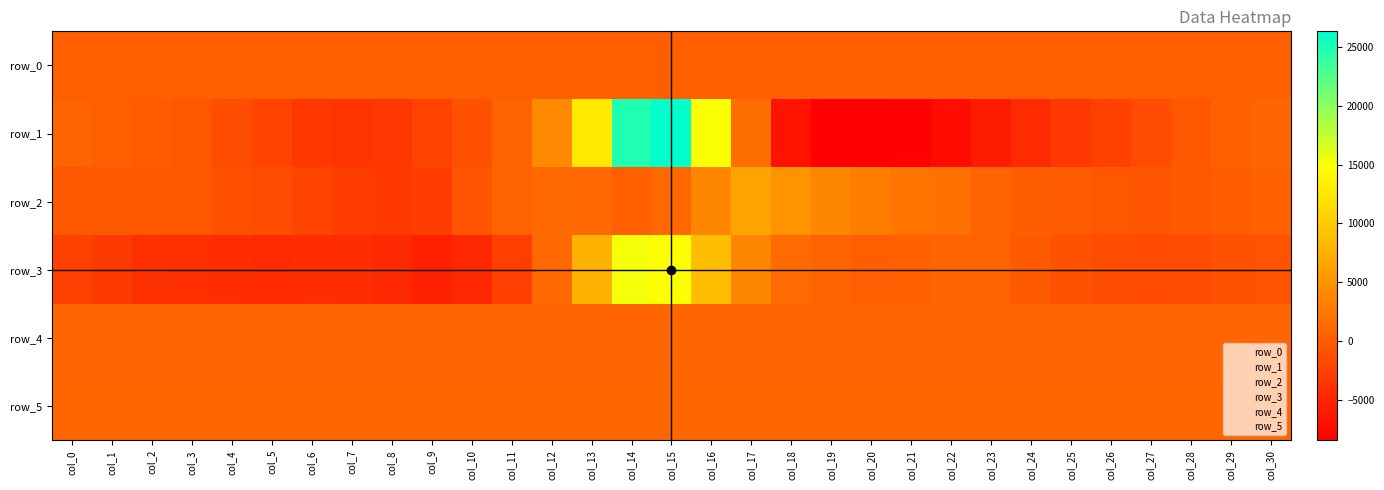

The value of row_0 at col_9 is 52.9. True or false?

False